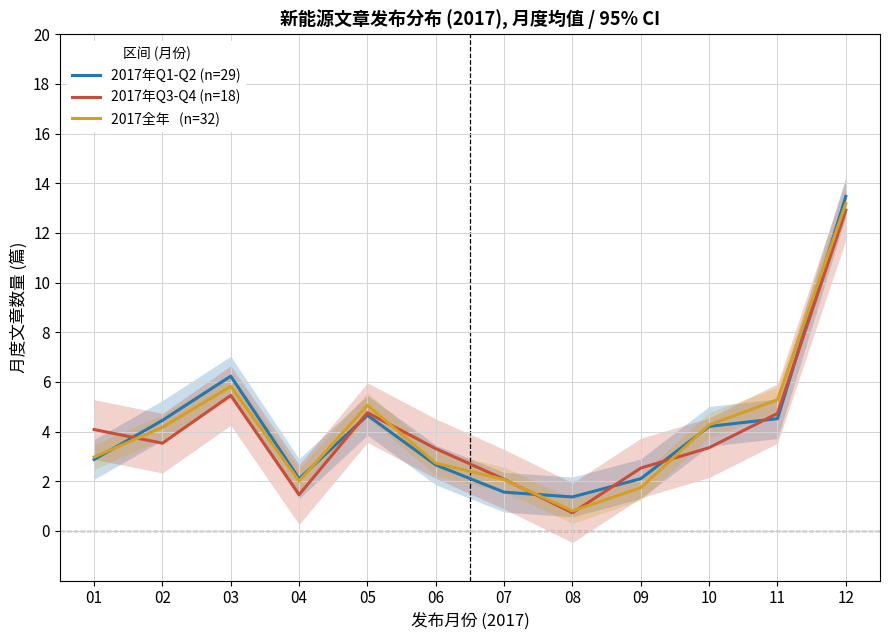

How many data points in 2017全年   (n=32) are above 4?

6